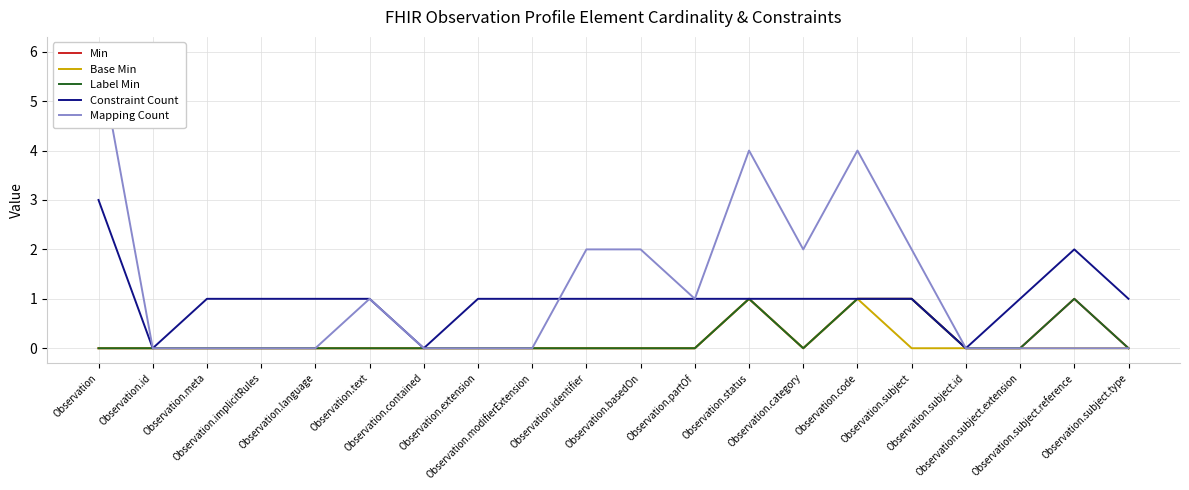

Reading left to right, extract all data points from this chart.

Min: 0	0	0	0	0	0	0	0	0	0	0	0	1	0	1	1	0	0	1	0
Base Min: 0	0	0	0	0	0	0	0	0	0	0	0	1	0	1	0	0	0	0	0
Label Min: 0	0	0	0	0	0	0	0	0	0	0	0	1	0	1	1	0	0	1	0
Constraint Count: 3	0	1	1	1	1	0	1	1	1	1	1	1	1	1	1	0	1	2	1
Mapping Count: 6	0	0	0	0	1	0	0	0	2	2	1	4	2	4	2	0	0	0	0